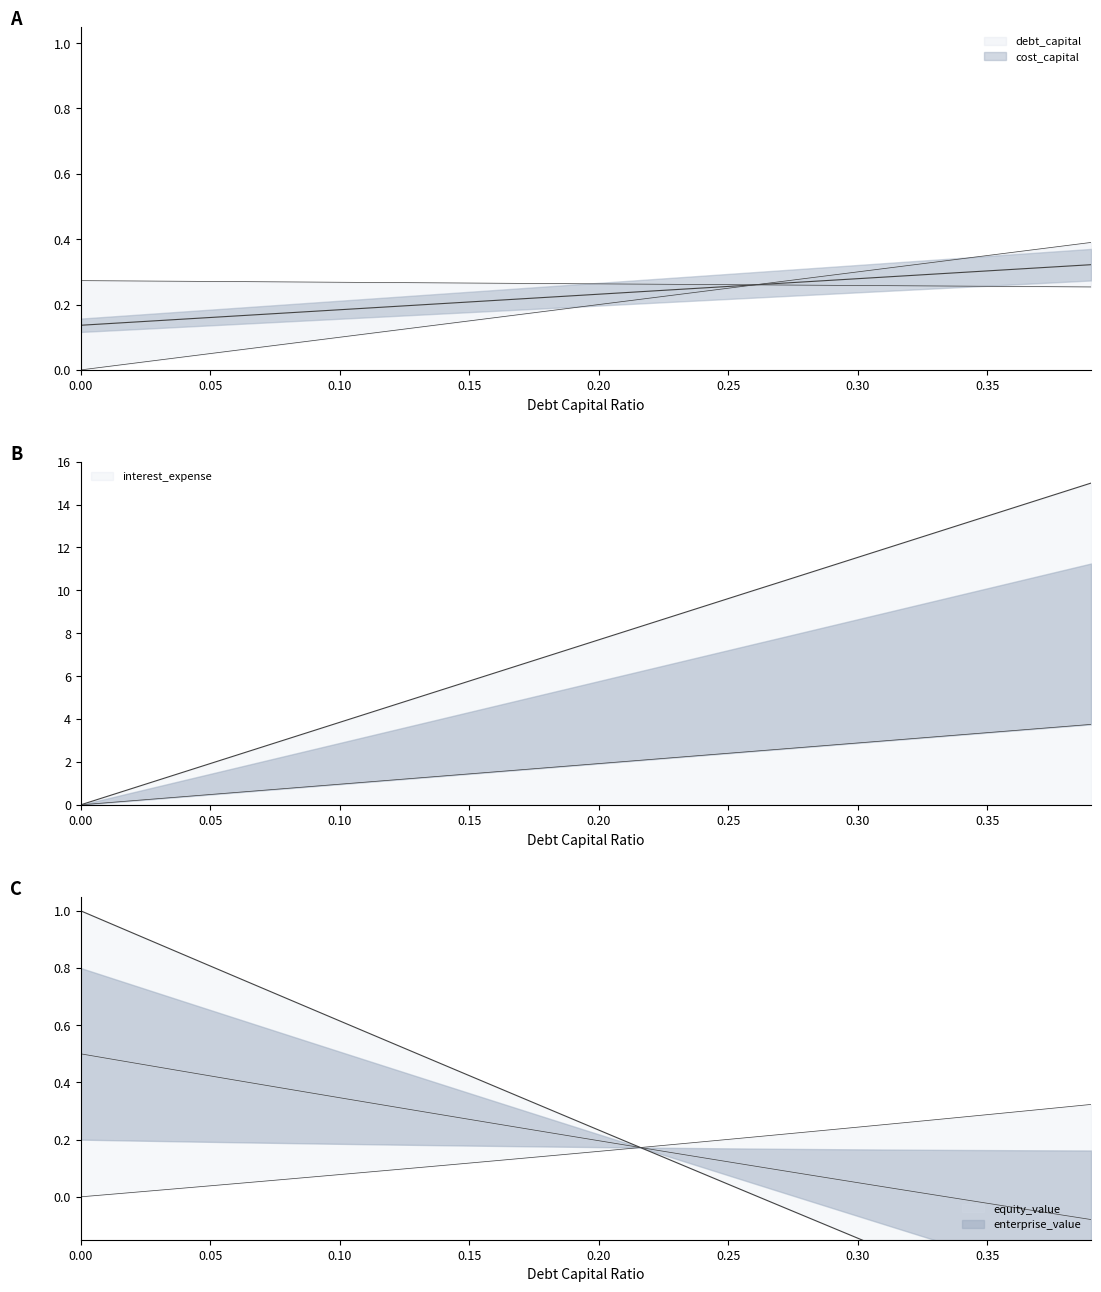

What is the spread (max minus min) of values at 0.18?

6.8